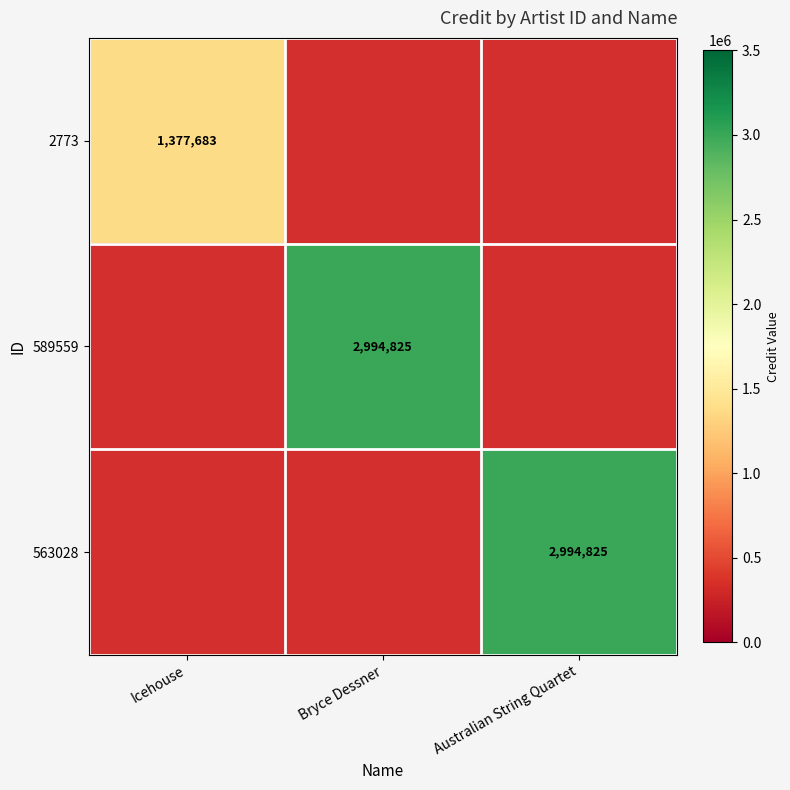

True or false: 563028 has a value of 4624945 at Australian String Quartet.

False